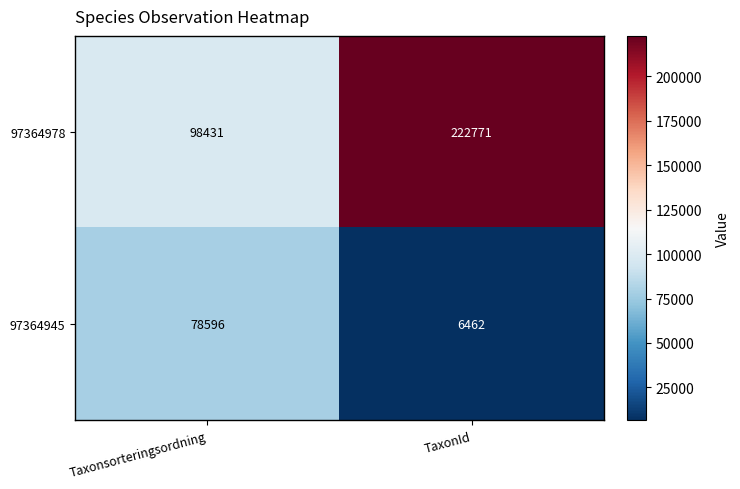

Count the number of data series in this chart.

2